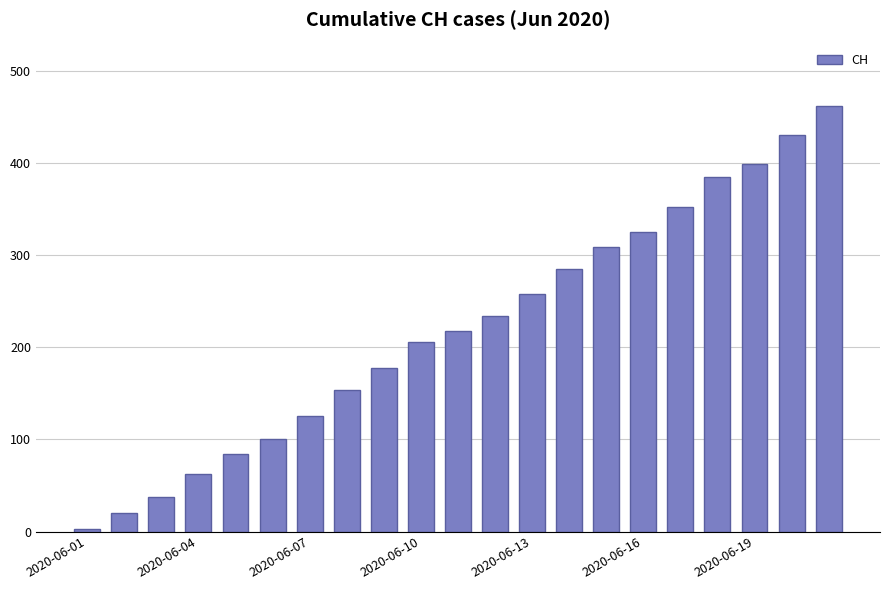

What is the greatest value displayed?

462